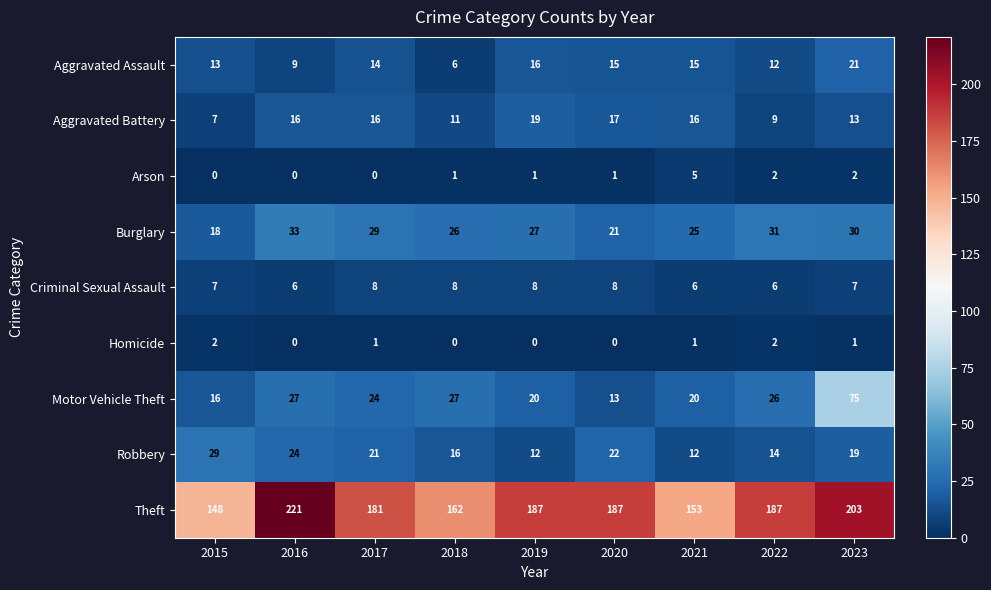

How many categories are shown in the chart?

9